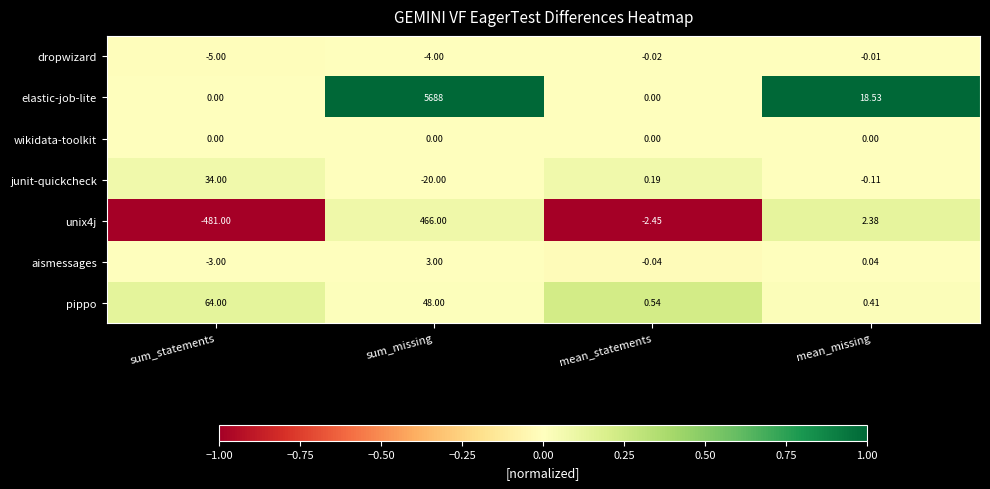

Rank the categories by junit-quickcheck value from lowest to highest.

sum_missing, mean_missing, mean_statements, sum_statements